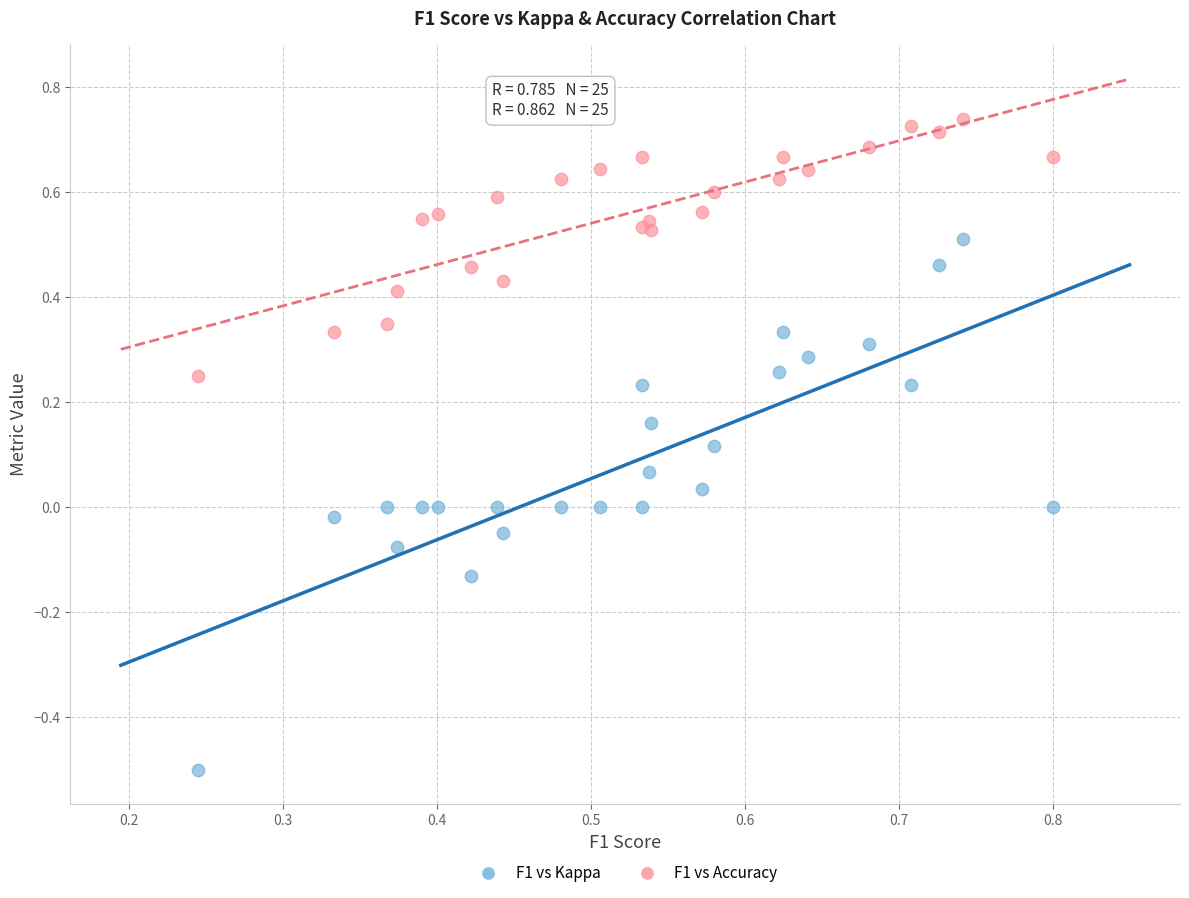

Which series reaches the maximum Y coordinate?

F1 vs Accuracy